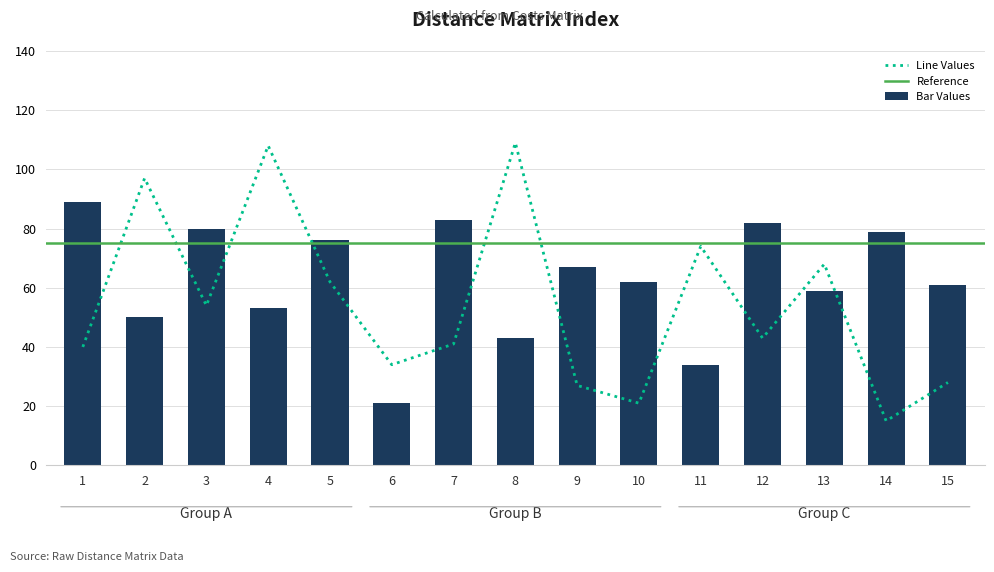

Does the chart contain stacked bars?

No